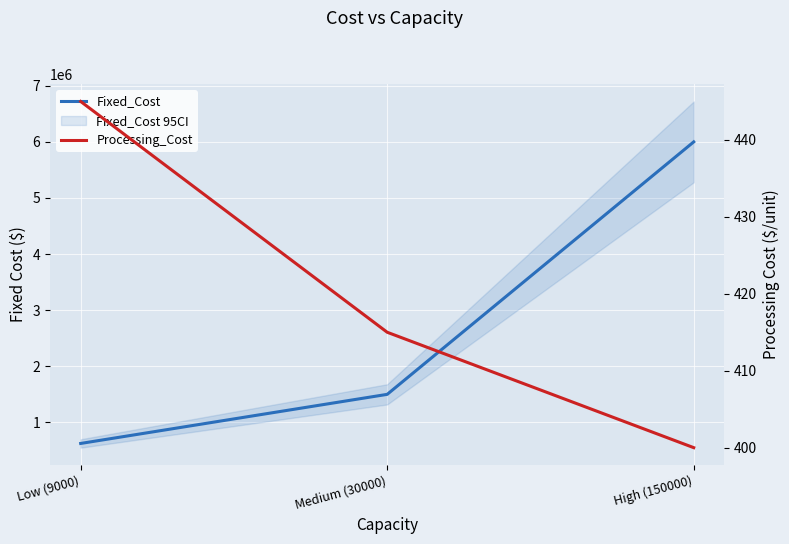

What is the label of the 1st point from the right?

High (150000)